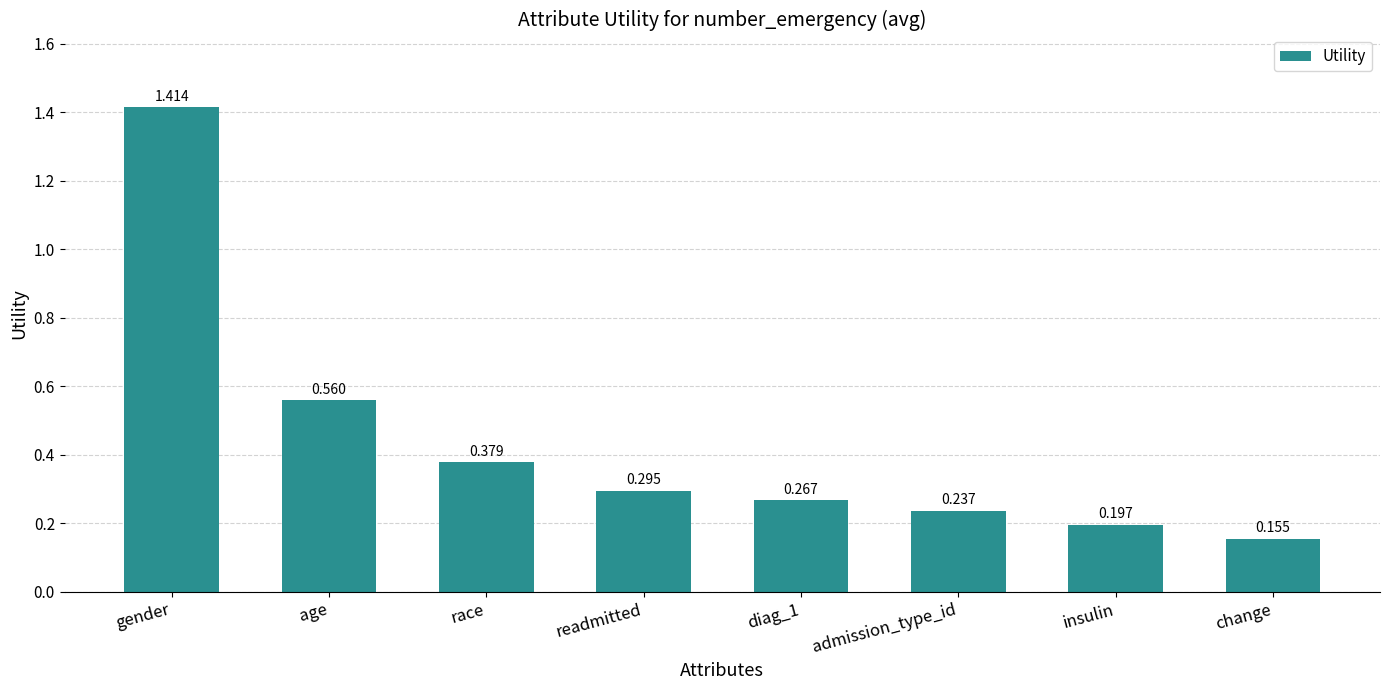

List the labels in order of value, smallest first.

change, insulin, admission_type_id, diag_1, readmitted, race, age, gender